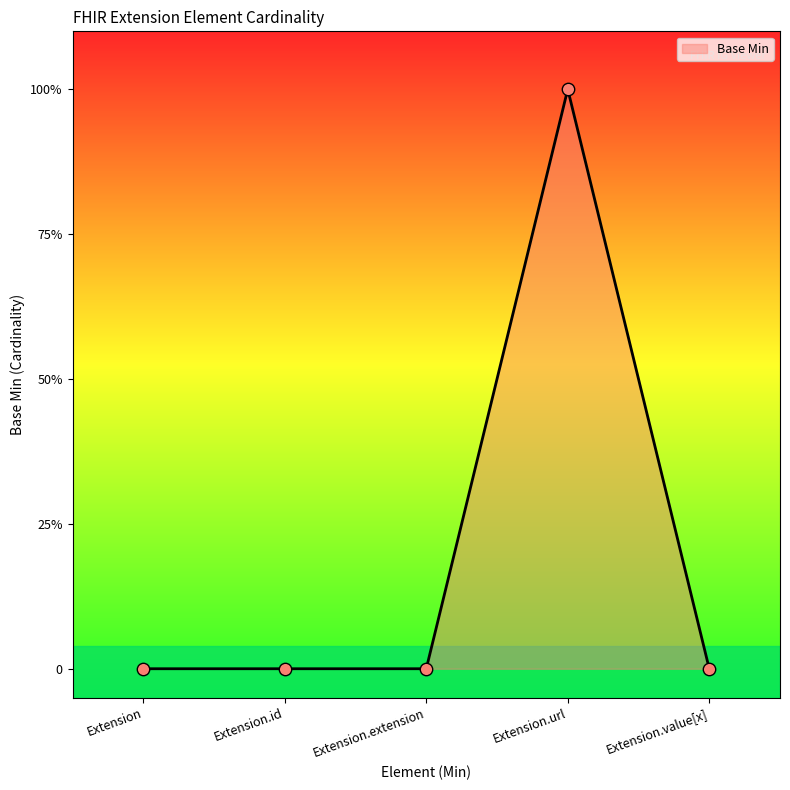

Which has a higher value, Extension or Extension.value[x]?

Extension